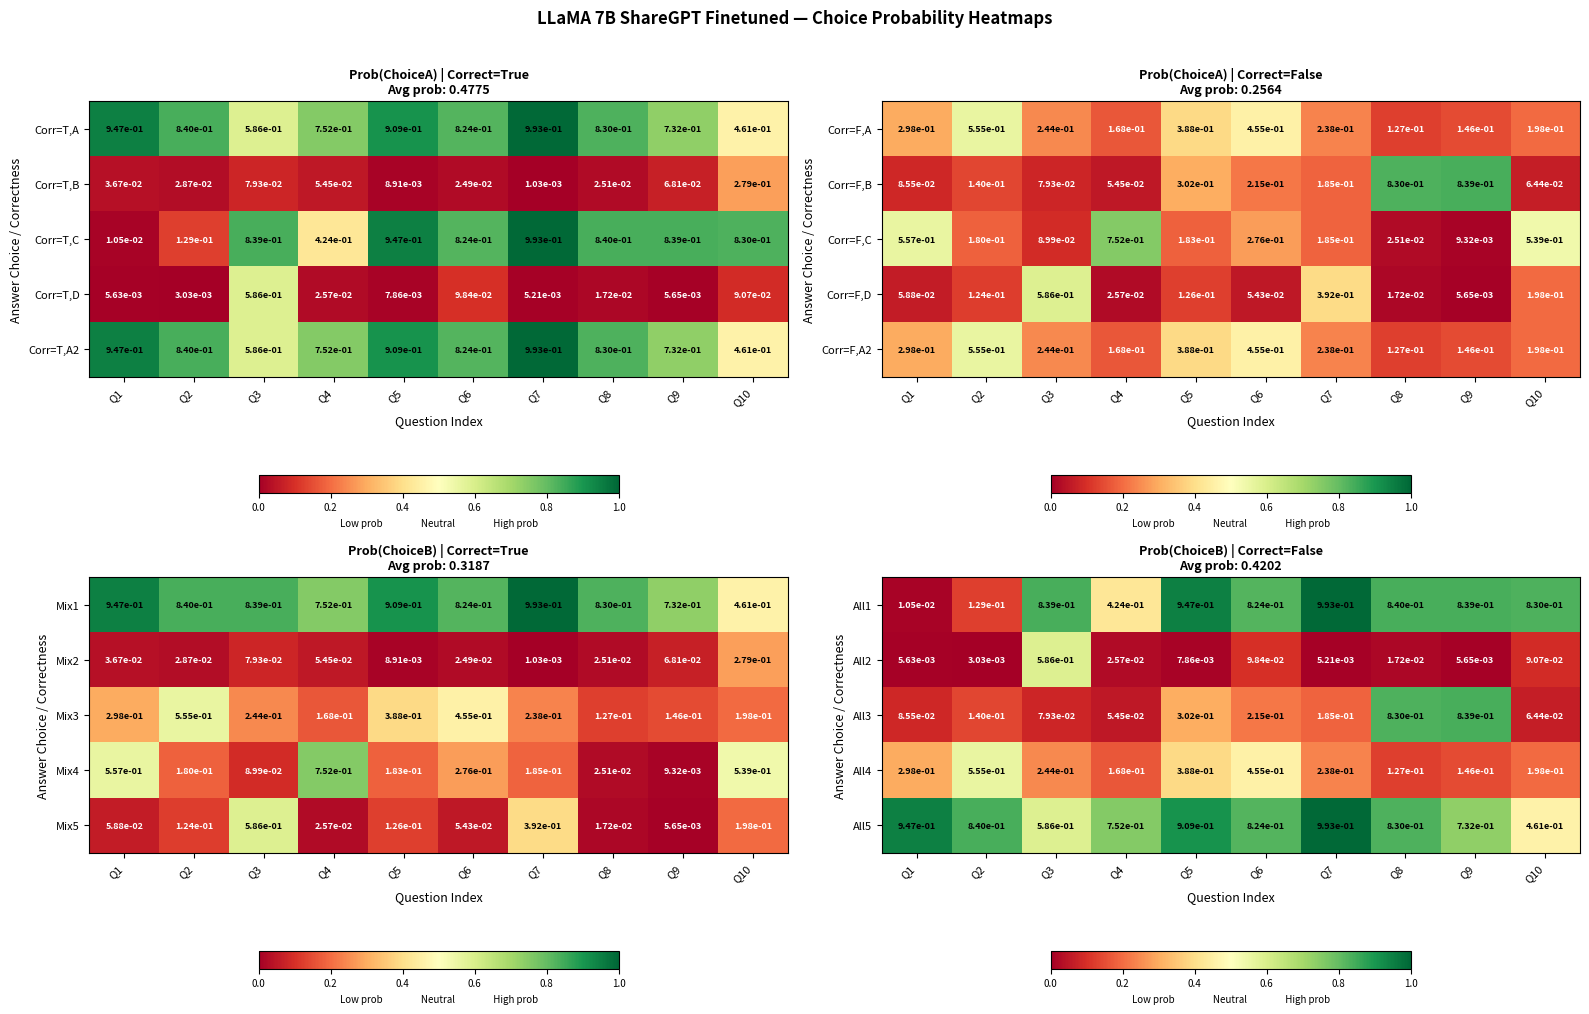

Where is All1 nearest to the value 0?

Q1